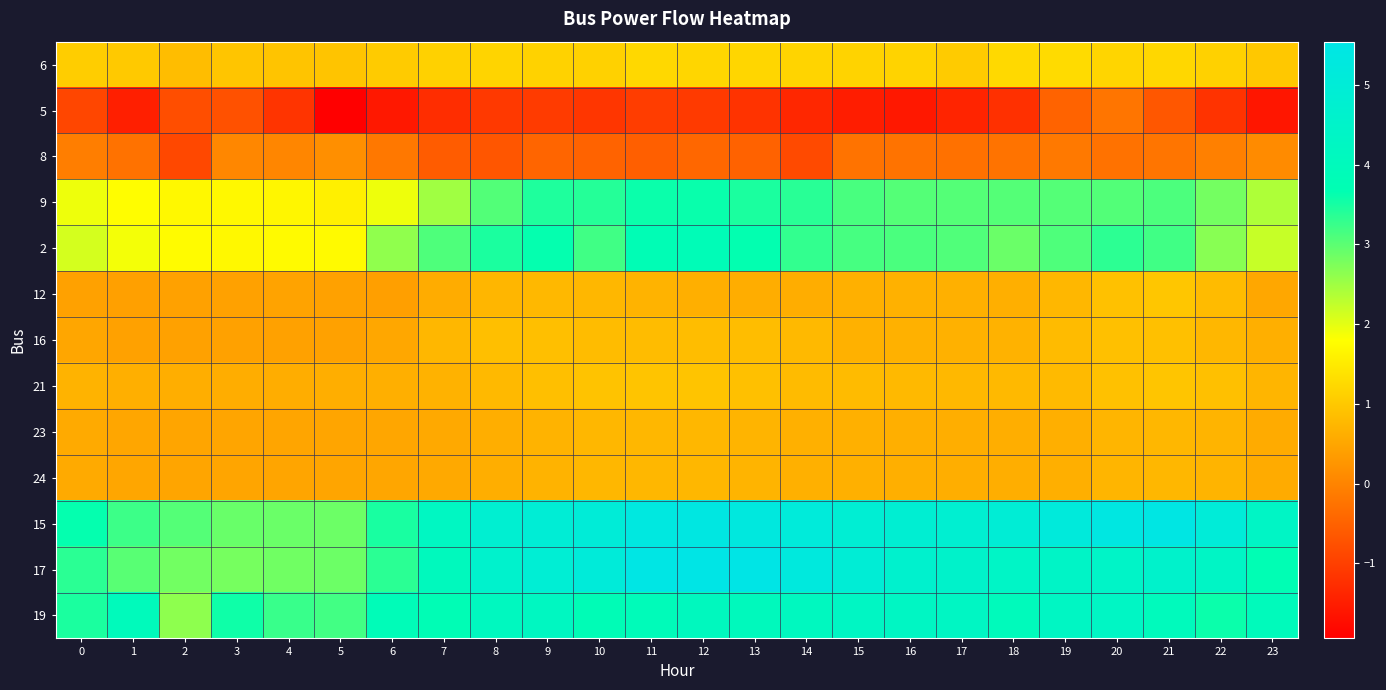

Reading left to right, transcribe all the data shown in this chart.

6: 0=1.1	1=1.0	2=0.8	3=1.0	4=0.9	5=0.9	6=1.0	7=1.1	8=1.2	9=1.1	10=1.1	11=1.2	12=1.2	13=1.2	14=1.2	15=1.2	16=1.2	17=1.0	18=1.3	19=1.3	20=1.2	21=1.2	22=1.1	23=1.0
5: 0=-0.9	1=-1.5	2=-0.8	3=-0.7	4=-1.2	5=-1.9	6=-1.6	7=-1.3	8=-1.1	9=-1.1	10=-1.1	11=-1.0	12=-1.1	13=-1.2	14=-1.4	15=-1.5	16=-1.6	17=-1.4	18=-1.2	19=-0.5	20=-0.2	21=-0.6	22=-1.2	23=-1.6
8: 0=-0.1	1=-0.3	2=-0.9	3=0.1	4=0.0	5=0.2	6=-0.2	7=-0.6	8=-0.7	9=-0.4	10=-0.5	11=-0.5	12=-0.4	13=-0.5	14=-0.8	15=-0.2	16=-0.2	17=-0.3	18=-0.2	19=-0.2	20=-0.2	21=-0.2	22=-0.0	23=0.1
9: 0=1.9	1=1.8	2=1.7	3=1.7	4=1.7	5=1.6	6=1.9	7=2.5	8=3.1	9=3.4	10=3.4	11=3.6	12=3.6	13=3.5	14=3.4	15=3.1	16=3.0	17=3.0	18=3.0	19=3.0	20=3.1	21=3.1	22=2.8	23=2.4
2: 0=2.1	1=1.9	2=1.8	3=1.7	4=1.7	5=1.7	6=2.6	7=3.1	8=3.5	9=3.6	10=3.2	11=3.8	12=3.9	13=3.6	14=3.3	15=3.1	16=3.1	17=3.1	18=2.9	19=3.1	20=3.3	21=3.2	22=2.7	23=2.2
12: 0=0.4	1=0.4	2=0.4	3=0.4	4=0.5	5=0.4	6=0.4	7=0.6	8=0.7	9=0.8	10=0.8	11=0.7	12=0.6	13=0.6	14=0.6	15=0.7	16=0.7	17=0.7	18=0.6	19=0.7	20=0.9	21=1.0	22=0.8	23=0.5
16: 0=0.5	1=0.4	2=0.4	3=0.4	4=0.4	5=0.4	6=0.5	7=0.8	8=0.9	9=0.9	10=0.8	11=0.8	12=0.8	13=0.8	14=0.8	15=0.7	16=0.7	17=0.7	18=0.7	19=0.8	20=0.9	21=0.9	22=0.8	23=0.6
21: 0=0.7	1=0.6	2=0.6	3=0.6	4=0.6	5=0.6	6=0.6	7=0.7	8=0.8	9=0.9	10=0.9	11=0.9	12=0.9	13=0.9	14=0.8	15=0.8	16=0.8	17=0.8	18=0.8	19=0.8	20=0.9	21=1.0	22=0.9	23=0.7
23: 0=0.6	1=0.5	2=0.5	3=0.5	4=0.5	5=0.5	6=0.5	7=0.5	8=0.6	9=0.7	10=0.7	11=0.8	12=0.8	13=0.7	14=0.7	15=0.6	16=0.6	17=0.6	18=0.6	19=0.6	20=0.7	21=0.8	22=0.7	23=0.6
24: 0=0.6	1=0.5	2=0.5	3=0.5	4=0.5	5=0.5	6=0.5	7=0.5	8=0.6	9=0.7	10=0.7	11=0.8	12=0.8	13=0.7	14=0.7	15=0.6	16=0.6	17=0.6	18=0.6	19=0.6	20=0.7	21=0.8	22=0.7	23=0.6
15: 0=3.6	1=3.2	2=3.1	3=2.9	4=2.9	5=2.9	6=3.5	7=4.3	8=4.8	9=4.9	10=5.0	11=5.3	12=5.4	13=5.3	14=5.1	15=4.9	16=4.8	17=4.8	18=4.9	19=5.2	20=5.4	21=5.5	22=5.1	23=4.4
17: 0=3.4	1=3.0	2=2.8	3=2.8	4=2.8	5=2.9	6=3.4	7=4.1	8=4.6	9=4.9	10=5.1	11=5.5	12=5.5	13=5.5	14=5.2	15=4.9	16=4.6	17=4.6	18=4.4	19=4.4	20=4.5	21=4.6	22=4.3	23=3.7
19: 0=3.5	1=4.0	2=2.6	3=3.6	4=3.3	5=3.2	6=3.9	7=3.8	8=4.2	9=4.2	10=3.8	11=3.9	12=4.1	13=4.0	14=4.1	15=4.3	16=4.3	17=4.3	18=4.0	19=4.3	20=4.3	21=4.0	22=3.6	23=4.0